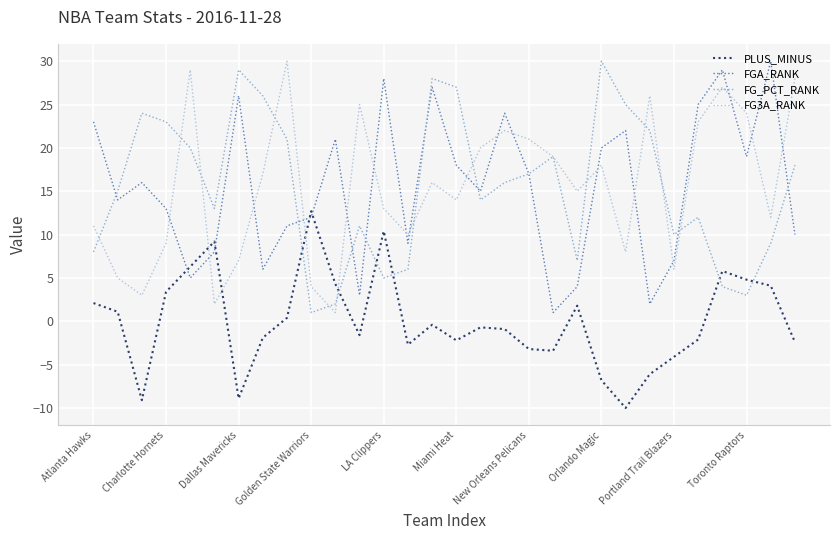

What are all the series names shown in the legend?

PLUS_MINUS, FGA_RANK, FG_PCT_RANK, FG3A_RANK